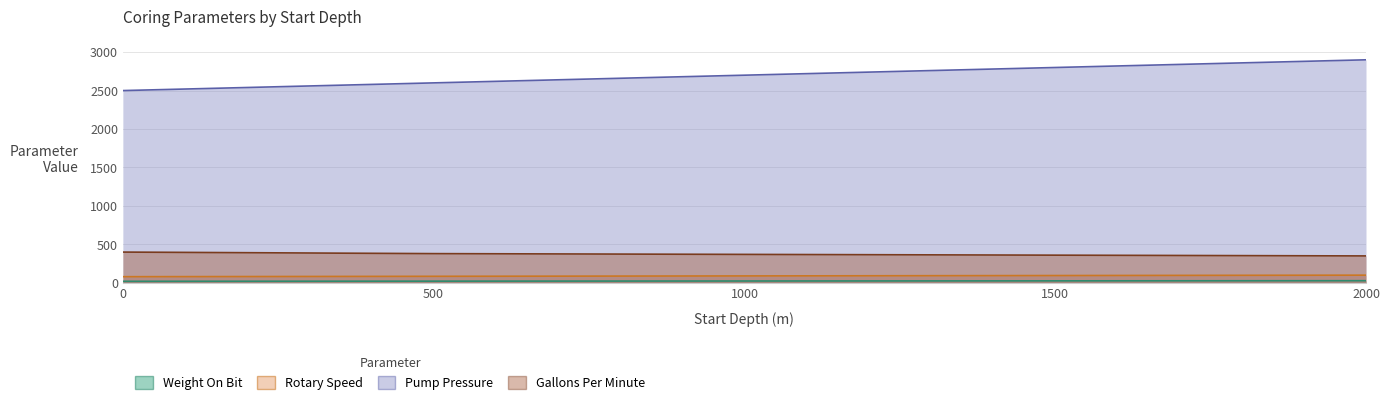

True or false: WEIGHT_ON_BIT and GALLONS_PER_MINUTE cross at least once.

False